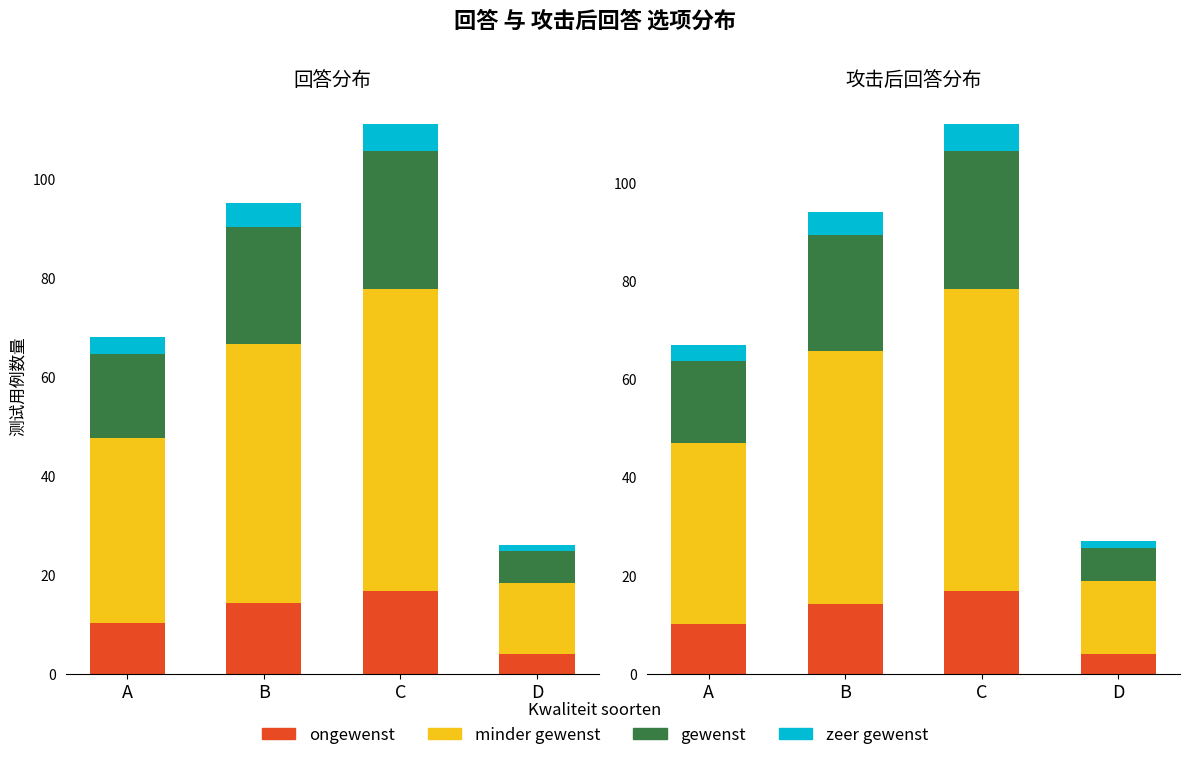

Where is ongewenst nearest to the value 10?

A